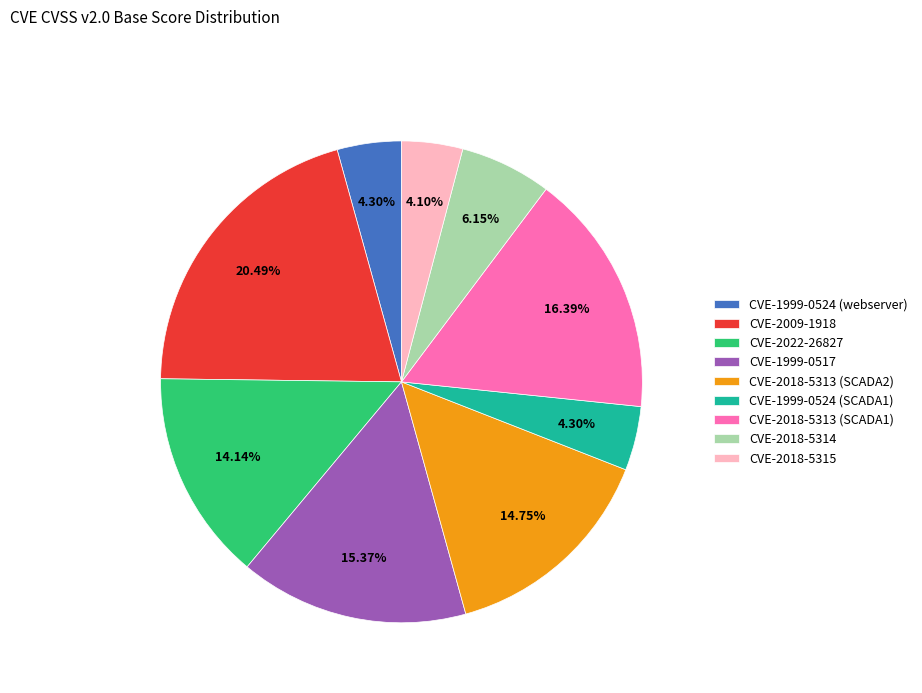

What percentage do CVE-1999-0524 (SCADA1) and CVE-2018-5315 together represent?

8.4%